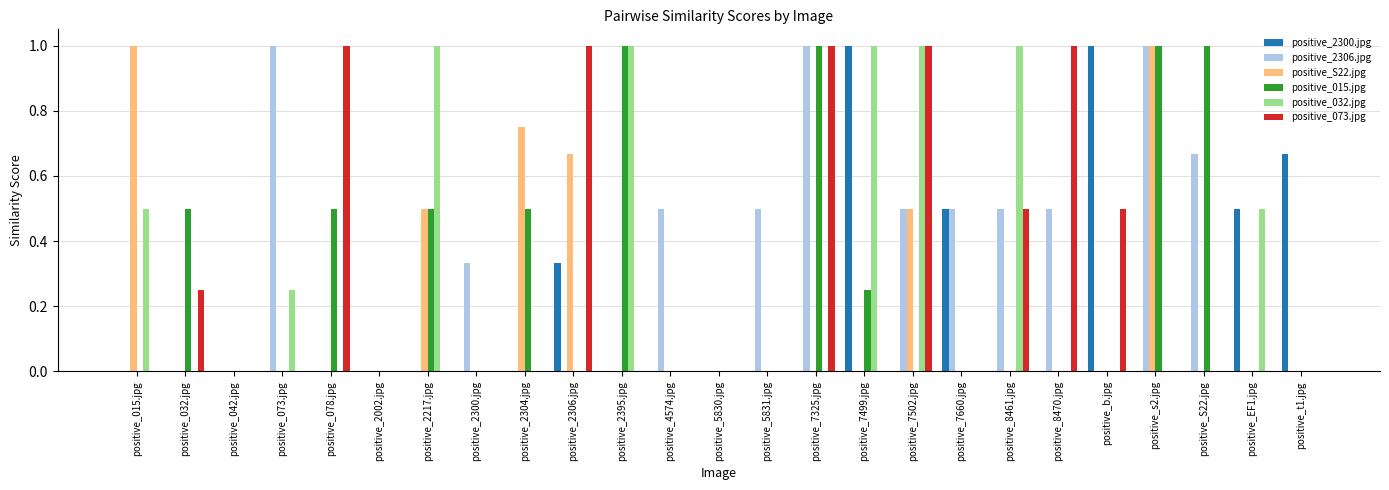

Which series changed the most between positive_073.jpg and positive_2300.jpg?

positive_2306.jpg